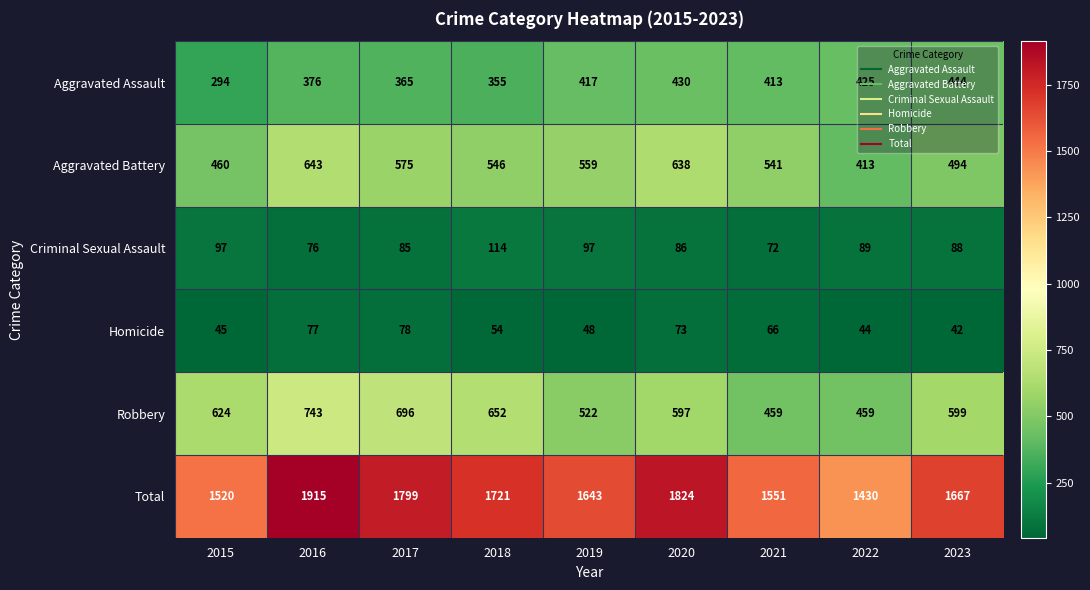

Which series has the widest spread of values?

Total